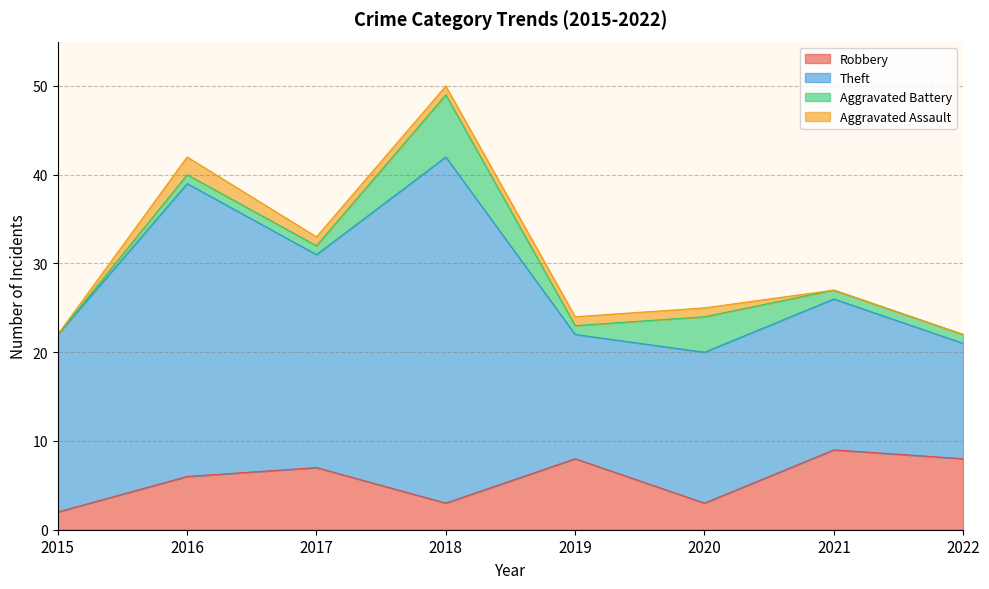

At which category is the sum across all series the highest?

2018